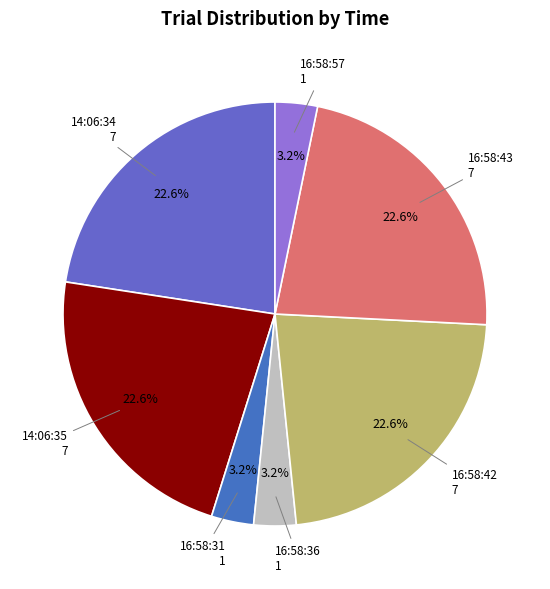

What percentage do 16:58:57 and 16:58:43 together represent?

25.8%